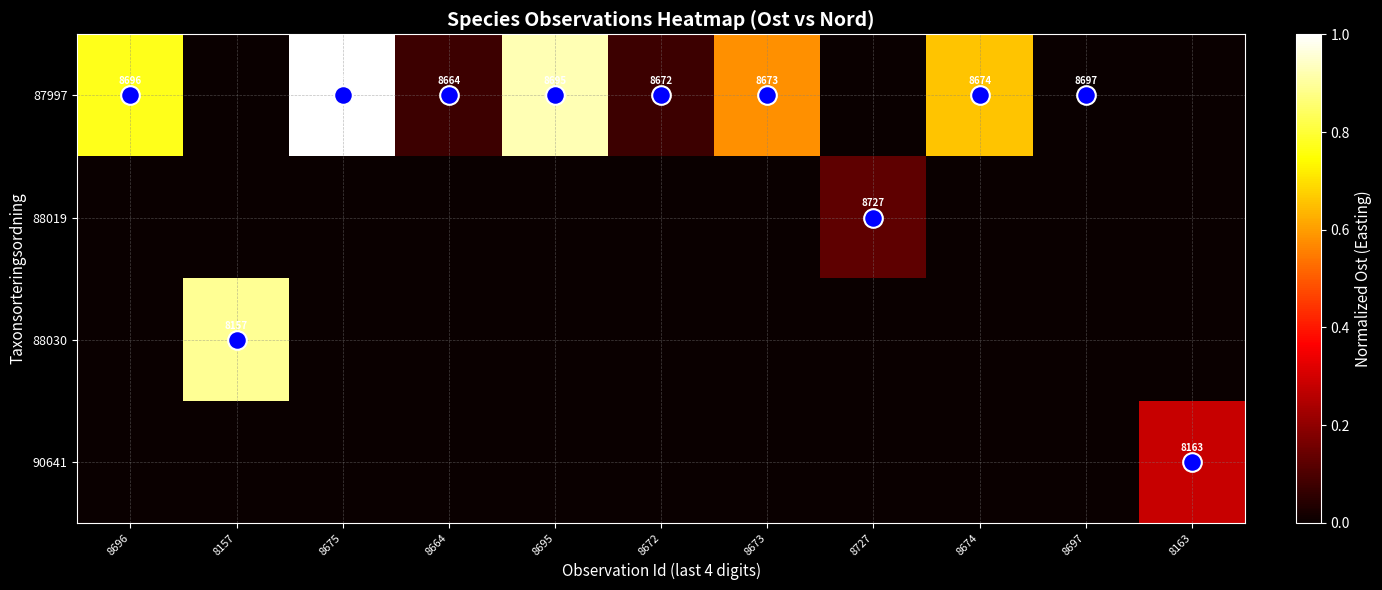

Which series has the widest spread of values?

87997